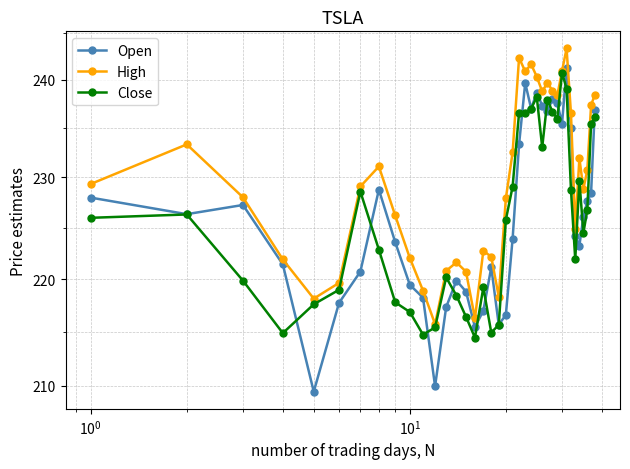

How many distinct data groups are displayed?

3